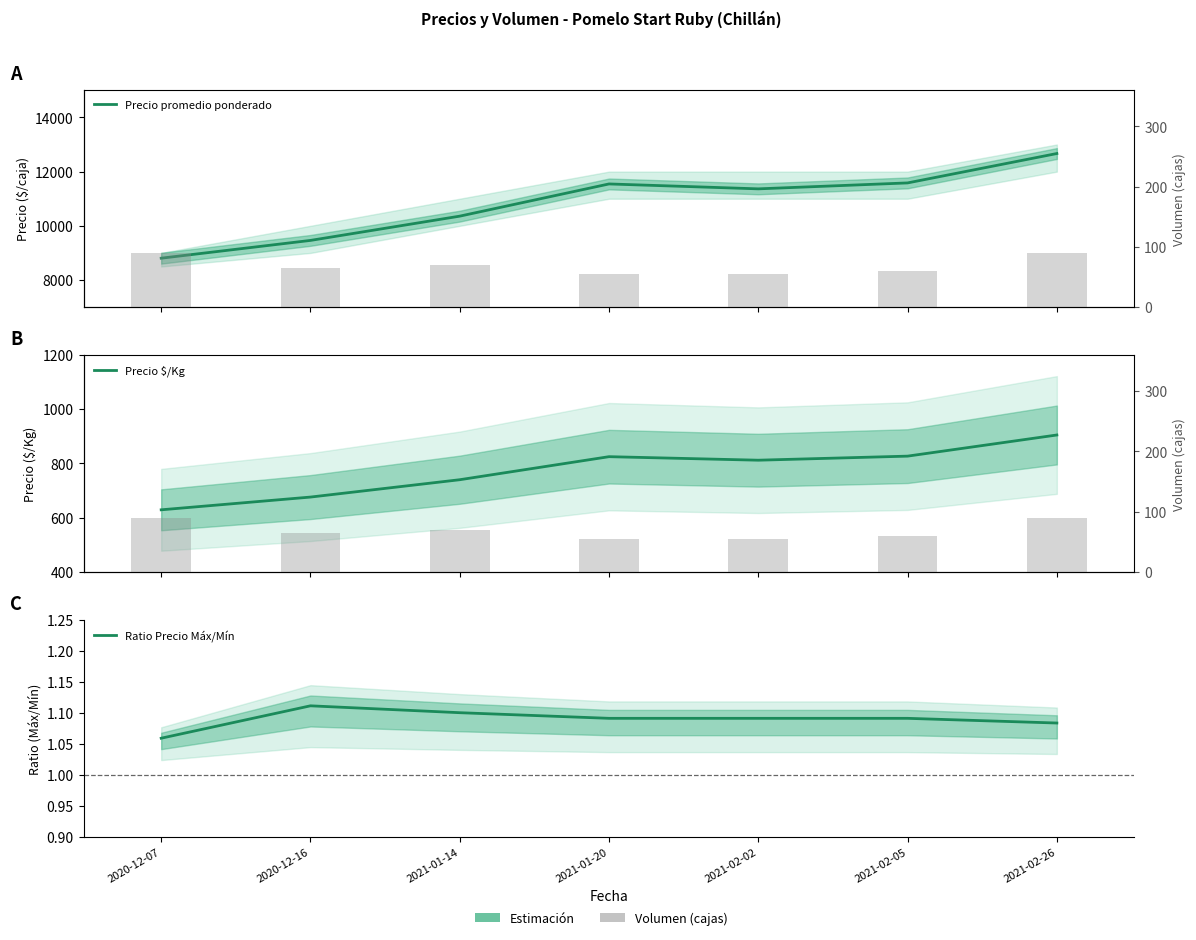

What value does the Precio promedio ponderado series have at 2021-02-02?

11364.0